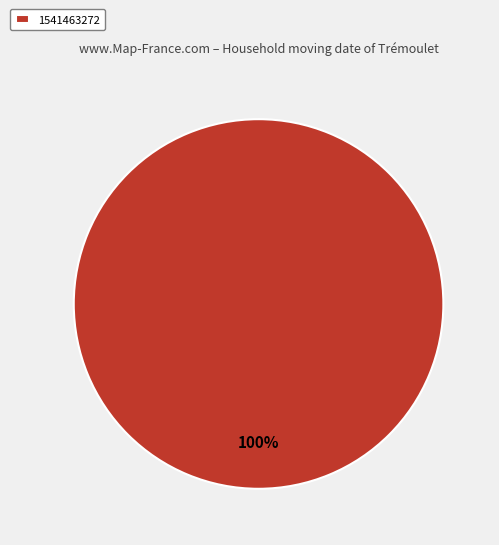

How many slices are in this pie chart?

1